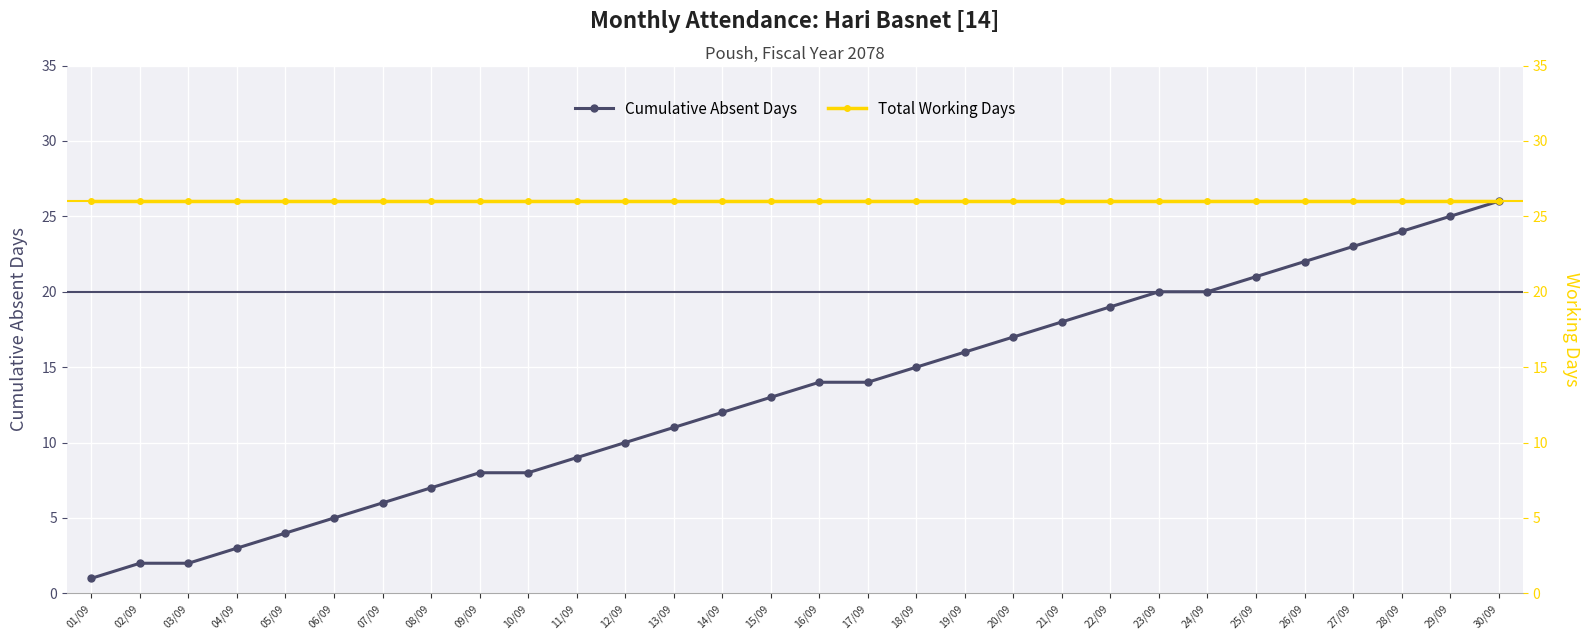

Reading left to right, extract all data points from this chart.

Cumulative Absent Days: 1	2	2	3	4	5	6	7	8	8	9	10	11	12	13	14	14	15	16	17	18	19	20	20	21	22	23	24	25	26
Total Working Days: 26	26	26	26	26	26	26	26	26	26	26	26	26	26	26	26	26	26	26	26	26	26	26	26	26	26	26	26	26	26